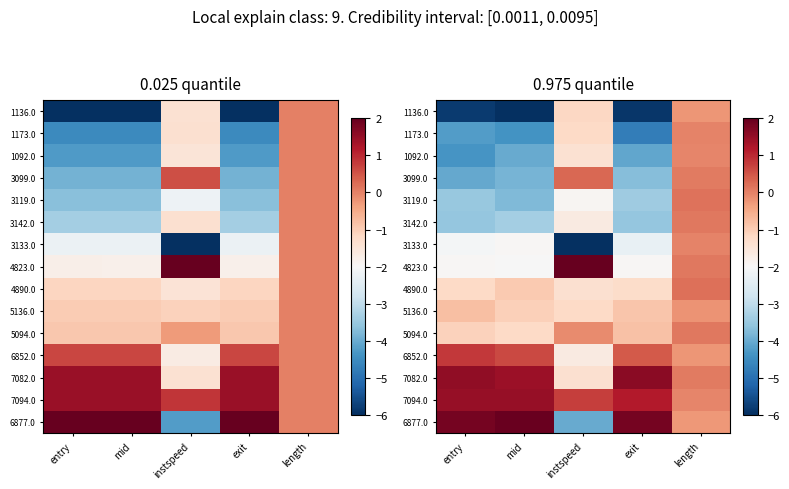

What is the total value across all series at exit?

-27.6